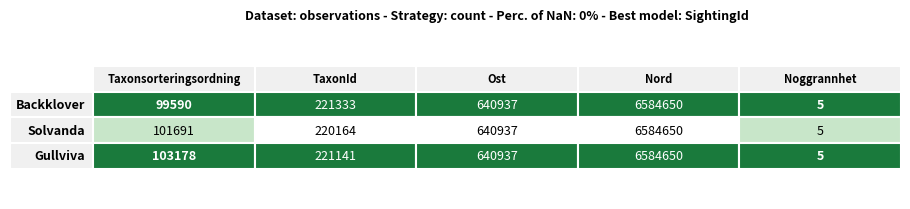

True or false: Taxonsorteringsordning has a value of 177925 at 72870848.

False